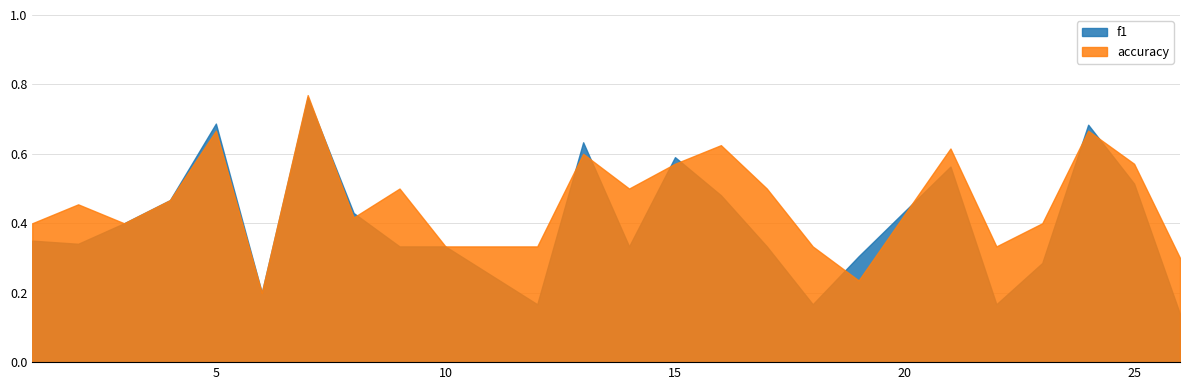

What are all the series names shown in the legend?

f1, accuracy